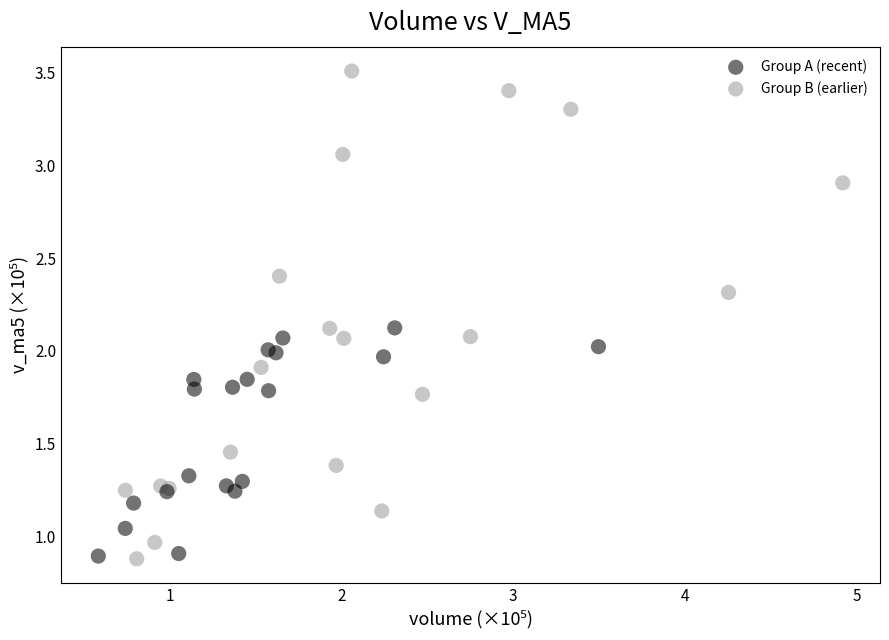

What are all the series names shown in the legend?

Group A (recent), Group B (earlier)